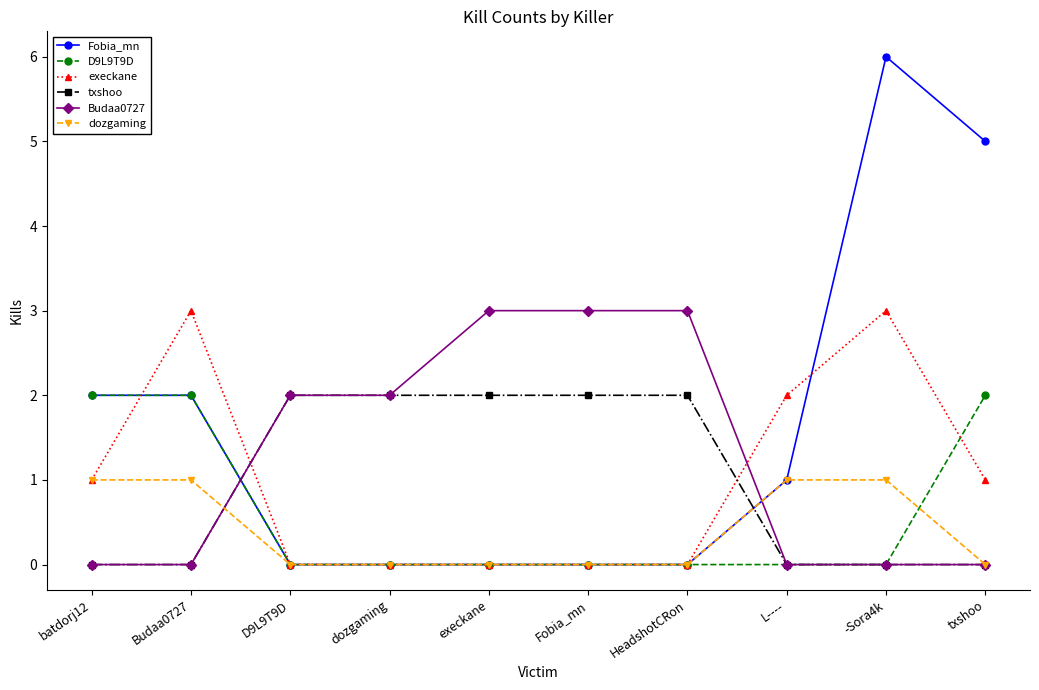

The execkane series shows 0 at Fobia_mn. True or false?

True